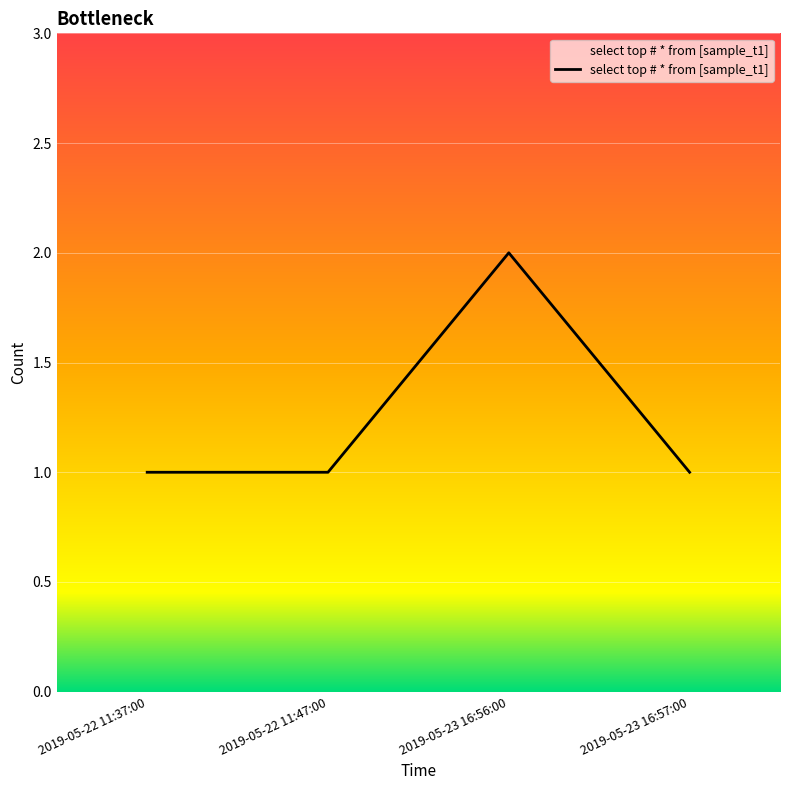

What position from the right is 2019-05-23 16:56:00?

2